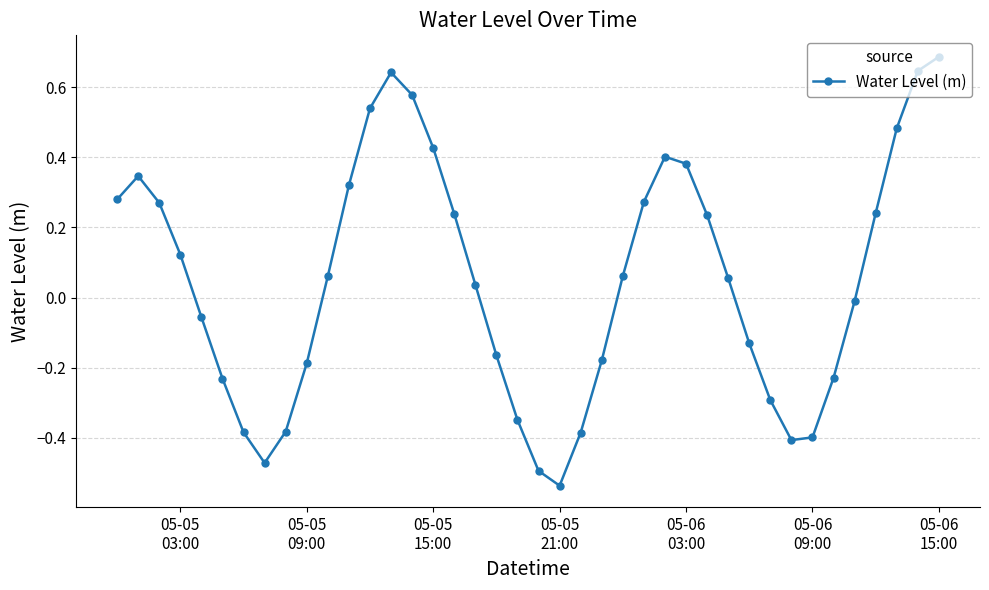

What is the sum of all values?

2.0